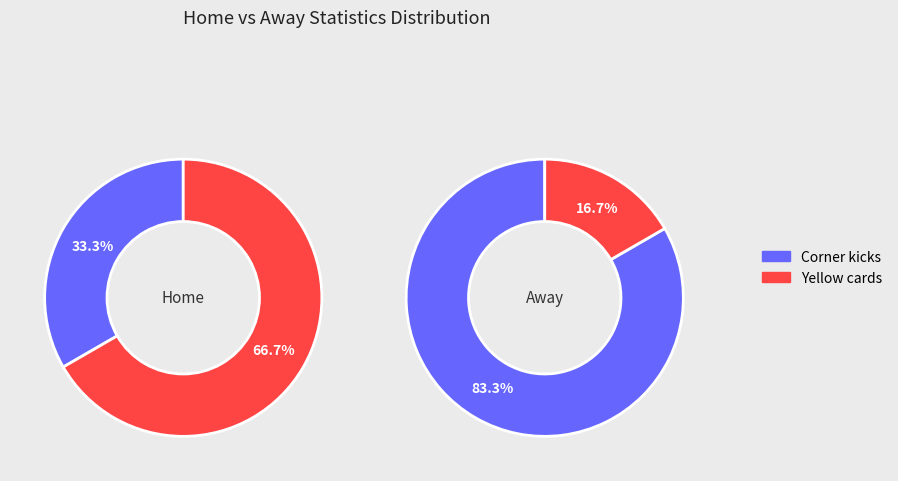

Which series has the largest range (max minus min)?

away